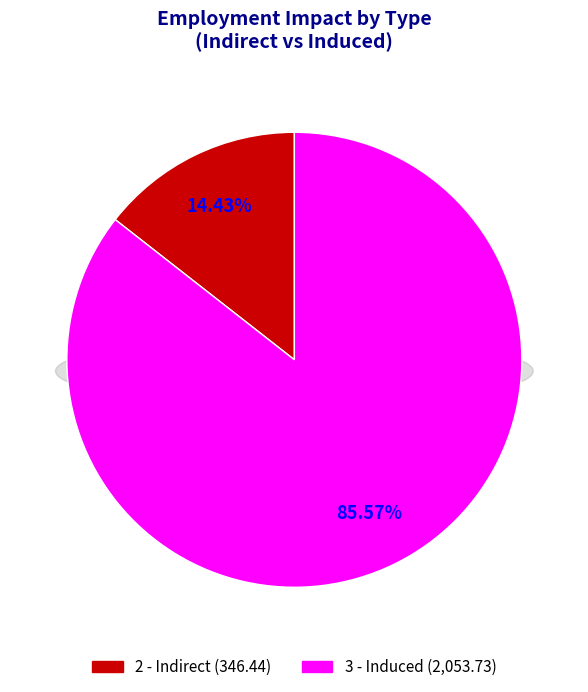

To the nearest percent, what is the average slice percentage?

50%